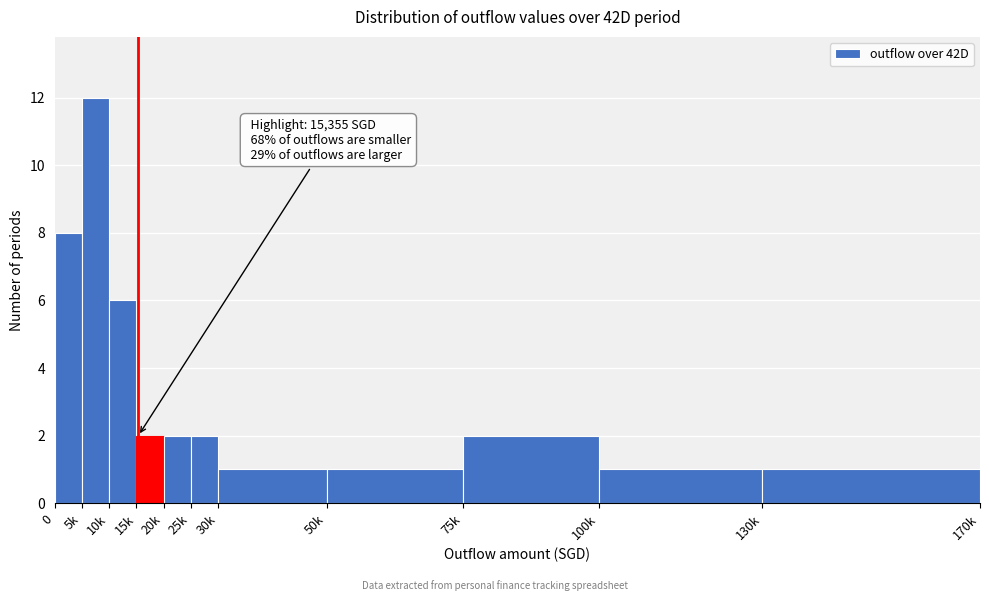

Reading left to right, extract all data points from this chart.

8	12	6	2	2	2	1	1	2	1	1